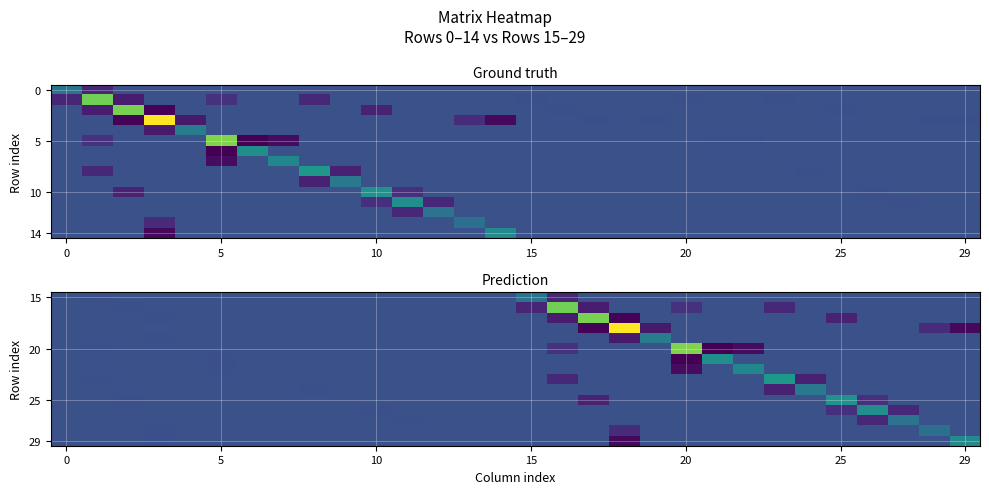

Which label corresponds to the smallest value in the chart?

21